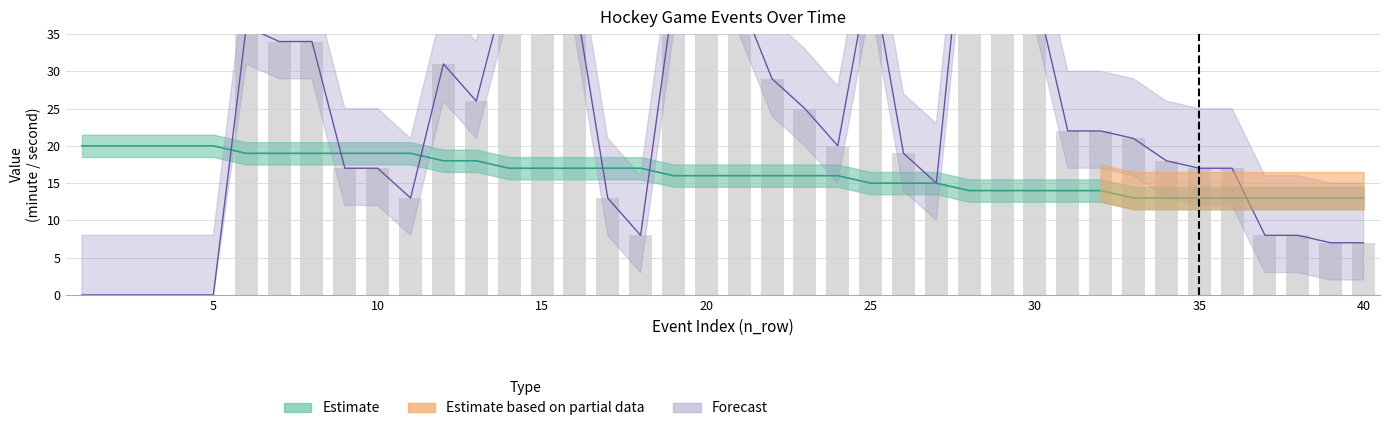

Reading left to right, what are all the values shown in this chart?

minute: 20	20	20	20	20	19	19	19	19	19	19	18	18	17	17	17	17	17	16	16	16	16	16	16	15	15	15	14	14	14	14	14	13	13	13	13	13	13	13	13
second: 0	0	0	0	0	36	34	34	17	17	13	31	26	43	40	40	13	8	40	40	40	29	25	20	44	19	15	58	58	41	22	22	21	18	17	17	8	8	7	7